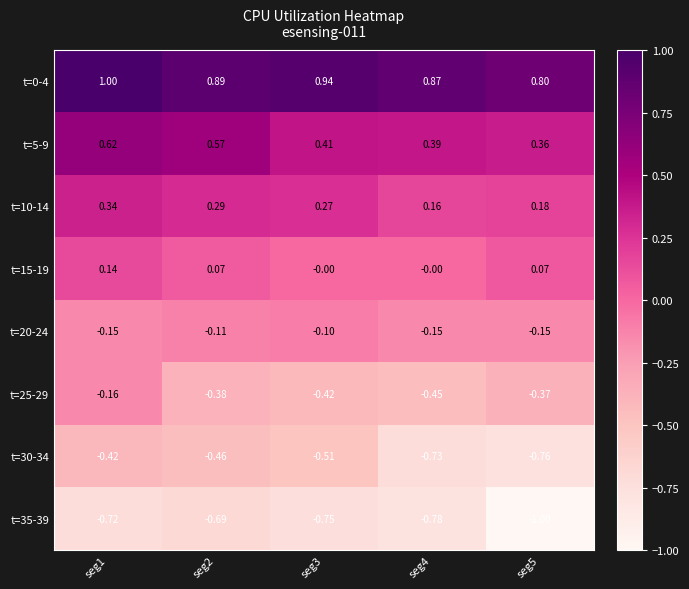

At how many categories does at least one series exceed 0?

5